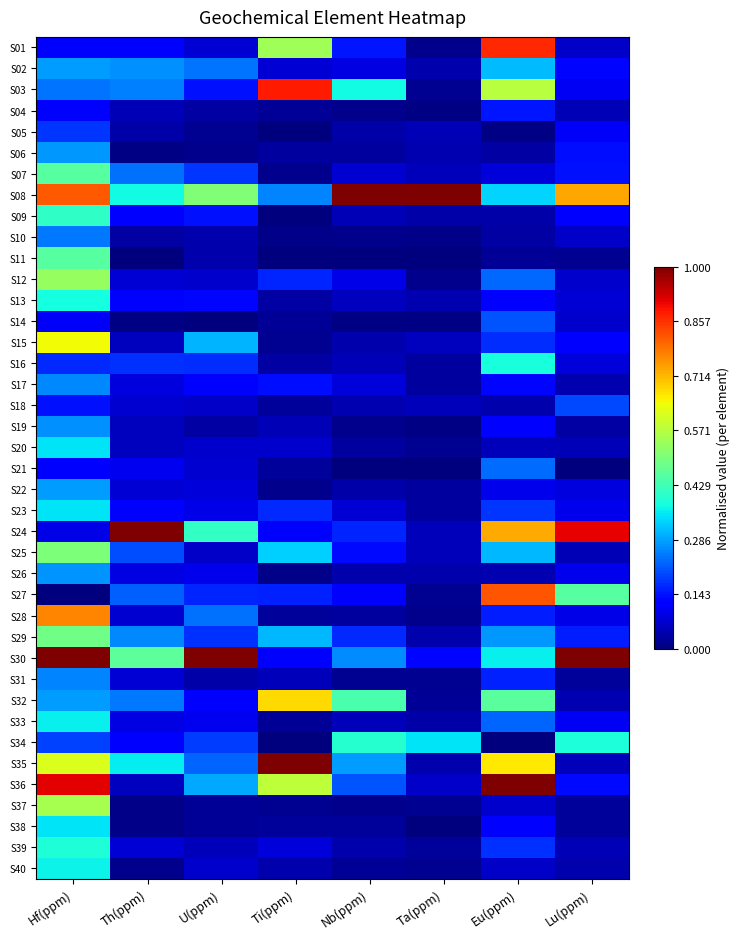

Reading right to left, what are all the values shown in this chart?

S01: Lu(ppm)=0.1	Eu(ppm)=0.9	Ta(ppm)=0.0	Nb(ppm)=0.1	Ti(ppm)=0.5	U(ppm)=0.1	Th(ppm)=0.1	Hf(ppm)=0.1
S02: Lu(ppm)=0.1	Eu(ppm)=0.3	Ta(ppm)=0.0	Nb(ppm)=0.1	Ti(ppm)=0.1	U(ppm)=0.2	Th(ppm)=0.3	Hf(ppm)=0.3
S03: Lu(ppm)=0.1	Eu(ppm)=0.6	Ta(ppm)=0.0	Nb(ppm)=0.4	Ti(ppm)=0.9	U(ppm)=0.1	Th(ppm)=0.3	Hf(ppm)=0.2
S04: Lu(ppm)=0.0	Eu(ppm)=0.1	Ta(ppm)=0.0	Nb(ppm)=0.0	Ti(ppm)=0.0	U(ppm)=0.0	Th(ppm)=0.0	Hf(ppm)=0.1
S05: Lu(ppm)=0.1	Eu(ppm)=0.0	Ta(ppm)=0.0	Nb(ppm)=0.0	Ti(ppm)=0.0	U(ppm)=0.0	Th(ppm)=0.0	Hf(ppm)=0.2
S06: Lu(ppm)=0.1	Eu(ppm)=0.0	Ta(ppm)=0.0	Nb(ppm)=0.0	Ti(ppm)=0.0	U(ppm)=0.0	Th(ppm)=0.0	Hf(ppm)=0.3
S07: Lu(ppm)=0.1	Eu(ppm)=0.1	Ta(ppm)=0.1	Nb(ppm)=0.1	Ti(ppm)=0.0	U(ppm)=0.2	Th(ppm)=0.2	Hf(ppm)=0.5
S08: Lu(ppm)=0.7	Eu(ppm)=0.3	Ta(ppm)=1.0	Nb(ppm)=1.0	Ti(ppm)=0.3	U(ppm)=0.5	Th(ppm)=0.4	Hf(ppm)=0.8
S09: Lu(ppm)=0.1	Eu(ppm)=0.0	Ta(ppm)=0.0	Nb(ppm)=0.0	Ti(ppm)=0.0	U(ppm)=0.1	Th(ppm)=0.1	Hf(ppm)=0.4
S10: Lu(ppm)=0.1	Eu(ppm)=0.0	Ta(ppm)=0.0	Nb(ppm)=0.0	Ti(ppm)=0.0	U(ppm)=0.0	Th(ppm)=0.0	Hf(ppm)=0.2
S11: Lu(ppm)=0.0	Eu(ppm)=0.0	Ta(ppm)=0.0	Nb(ppm)=0.0	Ti(ppm)=0.0	U(ppm)=0.0	Th(ppm)=0.0	Hf(ppm)=0.5
S12: Lu(ppm)=0.1	Eu(ppm)=0.2	Ta(ppm)=0.0	Nb(ppm)=0.1	Ti(ppm)=0.2	U(ppm)=0.1	Th(ppm)=0.1	Hf(ppm)=0.5
S13: Lu(ppm)=0.1	Eu(ppm)=0.1	Ta(ppm)=0.0	Nb(ppm)=0.1	Ti(ppm)=0.0	U(ppm)=0.1	Th(ppm)=0.1	Hf(ppm)=0.4
S14: Lu(ppm)=0.1	Eu(ppm)=0.2	Ta(ppm)=0.0	Nb(ppm)=0.0	Ti(ppm)=0.0	U(ppm)=0.0	Th(ppm)=0.0	Hf(ppm)=0.1
S15: Lu(ppm)=0.1	Eu(ppm)=0.2	Ta(ppm)=0.1	Nb(ppm)=0.0	Ti(ppm)=0.0	U(ppm)=0.3	Th(ppm)=0.1	Hf(ppm)=0.6
S16: Lu(ppm)=0.1	Eu(ppm)=0.4	Ta(ppm)=0.0	Nb(ppm)=0.1	Ti(ppm)=0.0	U(ppm)=0.2	Th(ppm)=0.2	Hf(ppm)=0.2
S17: Lu(ppm)=0.0	Eu(ppm)=0.1	Ta(ppm)=0.0	Nb(ppm)=0.1	Ti(ppm)=0.1	U(ppm)=0.1	Th(ppm)=0.1	Hf(ppm)=0.3
S18: Lu(ppm)=0.2	Eu(ppm)=0.0	Ta(ppm)=0.1	Nb(ppm)=0.0	Ti(ppm)=0.0	U(ppm)=0.1	Th(ppm)=0.1	Hf(ppm)=0.1
S19: Lu(ppm)=0.0	Eu(ppm)=0.1	Ta(ppm)=0.0	Nb(ppm)=0.0	Ti(ppm)=0.0	U(ppm)=0.0	Th(ppm)=0.1	Hf(ppm)=0.3
S20: Lu(ppm)=0.0	Eu(ppm)=0.1	Ta(ppm)=0.0	Nb(ppm)=0.0	Ti(ppm)=0.1	U(ppm)=0.1	Th(ppm)=0.1	Hf(ppm)=0.3
S21: Lu(ppm)=0.0	Eu(ppm)=0.2	Ta(ppm)=0.0	Nb(ppm)=0.0	Ti(ppm)=0.0	U(ppm)=0.1	Th(ppm)=0.1	Hf(ppm)=0.1
S22: Lu(ppm)=0.1	Eu(ppm)=0.1	Ta(ppm)=0.0	Nb(ppm)=0.0	Ti(ppm)=0.0	U(ppm)=0.1	Th(ppm)=0.1	Hf(ppm)=0.3
S23: Lu(ppm)=0.1	Eu(ppm)=0.2	Ta(ppm)=0.0	Nb(ppm)=0.1	Ti(ppm)=0.2	U(ppm)=0.1	Th(ppm)=0.1	Hf(ppm)=0.3
S24: Lu(ppm)=0.9	Eu(ppm)=0.7	Ta(ppm)=0.1	Nb(ppm)=0.2	Ti(ppm)=0.1	U(ppm)=0.4	Th(ppm)=1.0	Hf(ppm)=0.1
S25: Lu(ppm)=0.0	Eu(ppm)=0.3	Ta(ppm)=0.1	Nb(ppm)=0.1	Ti(ppm)=0.3	U(ppm)=0.1	Th(ppm)=0.2	Hf(ppm)=0.5
S26: Lu(ppm)=0.1	Eu(ppm)=0.0	Ta(ppm)=0.0	Nb(ppm)=0.0	Ti(ppm)=0.0	U(ppm)=0.1	Th(ppm)=0.1	Hf(ppm)=0.3
S27: Lu(ppm)=0.5	Eu(ppm)=0.8	Ta(ppm)=0.0	Nb(ppm)=0.1	Ti(ppm)=0.2	U(ppm)=0.2	Th(ppm)=0.2	Hf(ppm)=0.0
S28: Lu(ppm)=0.1	Eu(ppm)=0.2	Ta(ppm)=0.0	Nb(ppm)=0.0	Ti(ppm)=0.0	U(ppm)=0.2	Th(ppm)=0.1	Hf(ppm)=0.8
S29: Lu(ppm)=0.2	Eu(ppm)=0.3	Ta(ppm)=0.0	Nb(ppm)=0.2	Ti(ppm)=0.3	U(ppm)=0.2	Th(ppm)=0.3	Hf(ppm)=0.5
S30: Lu(ppm)=1.0	Eu(ppm)=0.4	Ta(ppm)=0.1	Nb(ppm)=0.3	Ti(ppm)=0.1	U(ppm)=1.0	Th(ppm)=0.5	Hf(ppm)=1.0
S31: Lu(ppm)=0.0	Eu(ppm)=0.2	Ta(ppm)=0.0	Nb(ppm)=0.0	Ti(ppm)=0.1	U(ppm)=0.0	Th(ppm)=0.1	Hf(ppm)=0.3
S32: Lu(ppm)=0.0	Eu(ppm)=0.5	Ta(ppm)=0.0	Nb(ppm)=0.4	Ti(ppm)=0.7	U(ppm)=0.1	Th(ppm)=0.2	Hf(ppm)=0.3
S33: Lu(ppm)=0.1	Eu(ppm)=0.2	Ta(ppm)=0.0	Nb(ppm)=0.1	Ti(ppm)=0.0	U(ppm)=0.1	Th(ppm)=0.1	Hf(ppm)=0.4
S34: Lu(ppm)=0.4	Eu(ppm)=0.0	Ta(ppm)=0.4	Nb(ppm)=0.4	Ti(ppm)=0.0	U(ppm)=0.2	Th(ppm)=0.1	Hf(ppm)=0.2
S35: Lu(ppm)=0.1	Eu(ppm)=0.7	Ta(ppm)=0.0	Nb(ppm)=0.3	Ti(ppm)=1.0	U(ppm)=0.2	Th(ppm)=0.4	Hf(ppm)=0.6
S36: Lu(ppm)=0.1	Eu(ppm)=1.0	Ta(ppm)=0.1	Nb(ppm)=0.2	Ti(ppm)=0.6	U(ppm)=0.3	Th(ppm)=0.1	Hf(ppm)=0.9
S37: Lu(ppm)=0.0	Eu(ppm)=0.1	Ta(ppm)=0.0	Nb(ppm)=0.0	Ti(ppm)=0.0	U(ppm)=0.0	Th(ppm)=0.0	Hf(ppm)=0.6
S38: Lu(ppm)=0.0	Eu(ppm)=0.1	Ta(ppm)=0.0	Nb(ppm)=0.0	Ti(ppm)=0.0	U(ppm)=0.0	Th(ppm)=0.0	Hf(ppm)=0.4
S39: Lu(ppm)=0.0	Eu(ppm)=0.2	Ta(ppm)=0.0	Nb(ppm)=0.0	Ti(ppm)=0.1	U(ppm)=0.1	Th(ppm)=0.1	Hf(ppm)=0.4
S40: Lu(ppm)=0.0	Eu(ppm)=0.1	Ta(ppm)=0.0	Nb(ppm)=0.0	Ti(ppm)=0.0	U(ppm)=0.1	Th(ppm)=0.0	Hf(ppm)=0.4